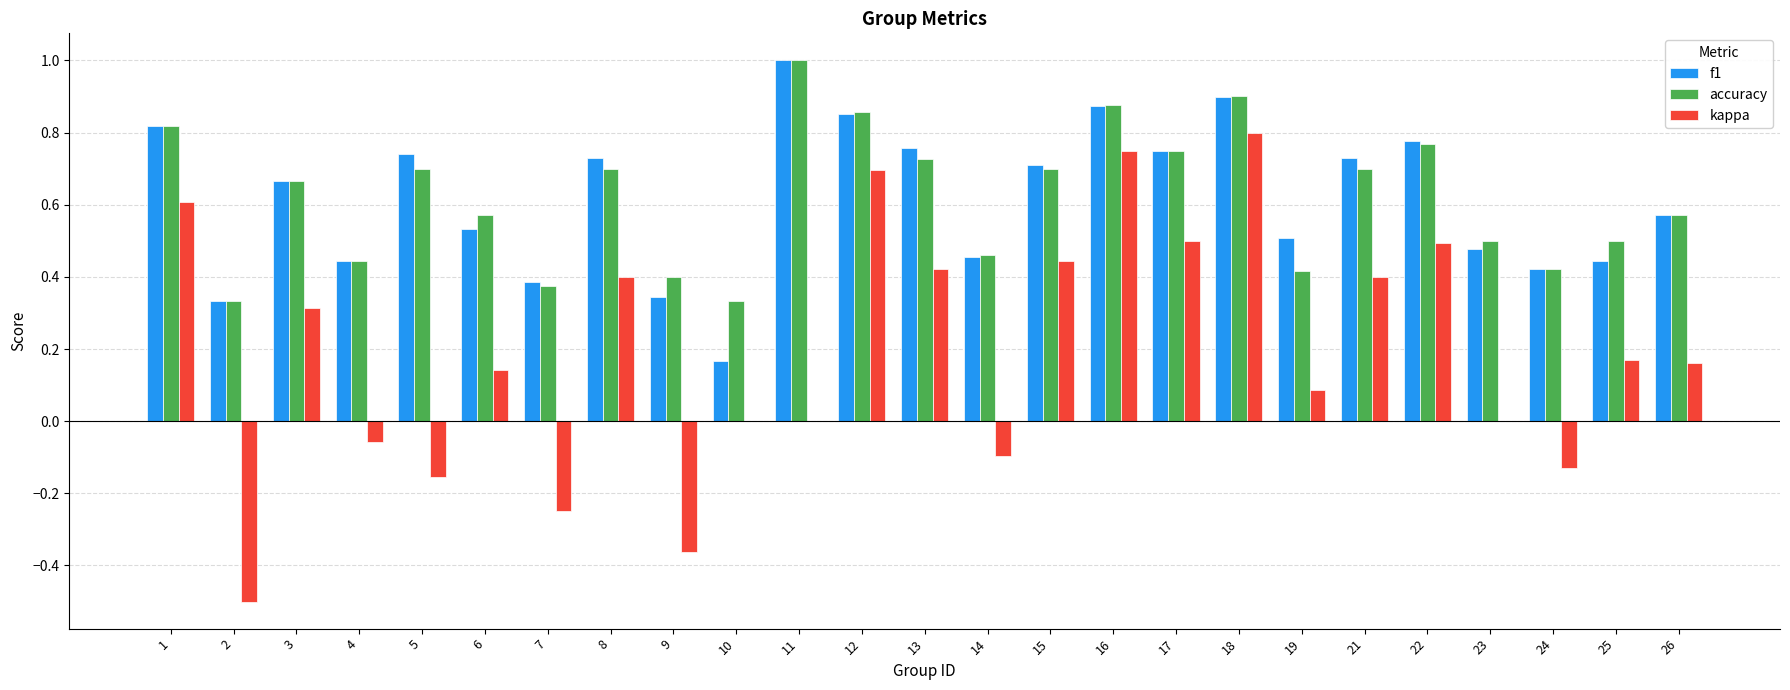

What are all the series names shown in the legend?

f1, accuracy, kappa